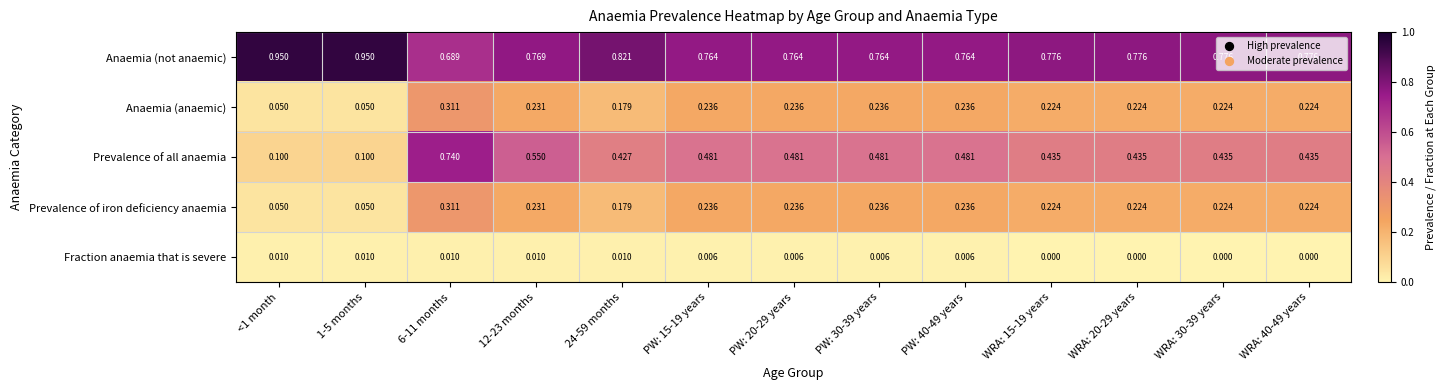

Is the value of Anaemia (not anaemic) at WRA: 40-49 years greater than the value of Anaemia (anaemic) at WRA: 30-39 years?

Yes